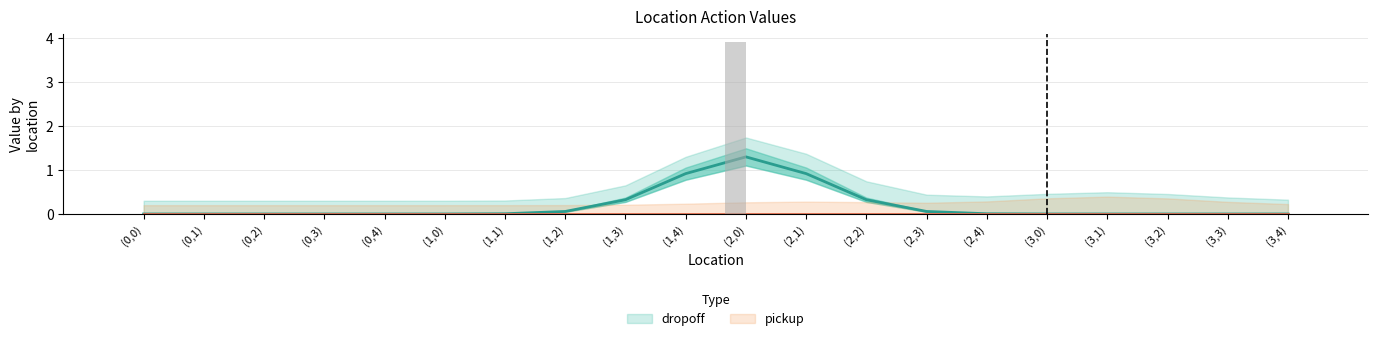

What is the average value?

0.2